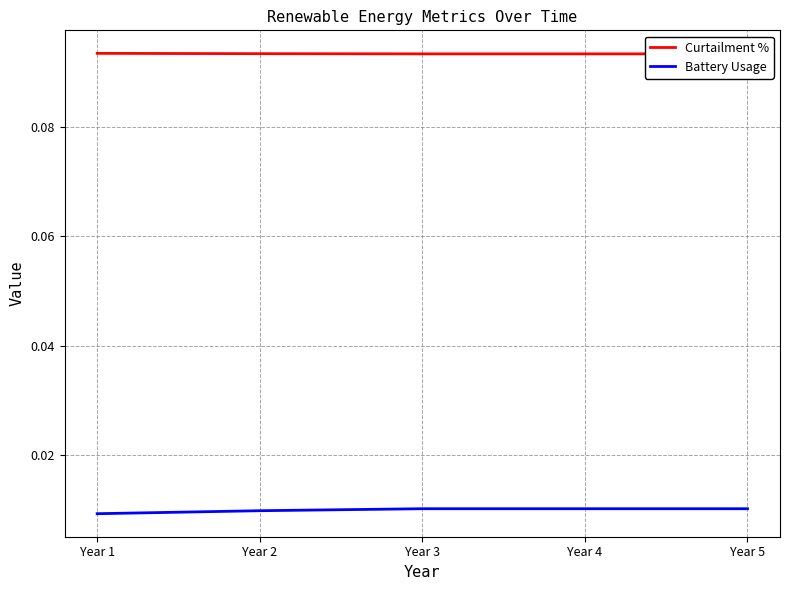

Reading right to left, list all the values displayed in this chart.

Curtailment %: Year 5=0.1	Year 4=0.1	Year 3=0.1	Year 2=0.1	Year 1=0.1
Battery Usage: Year 5=0.0	Year 4=0.0	Year 3=0.0	Year 2=0.0	Year 1=0.0